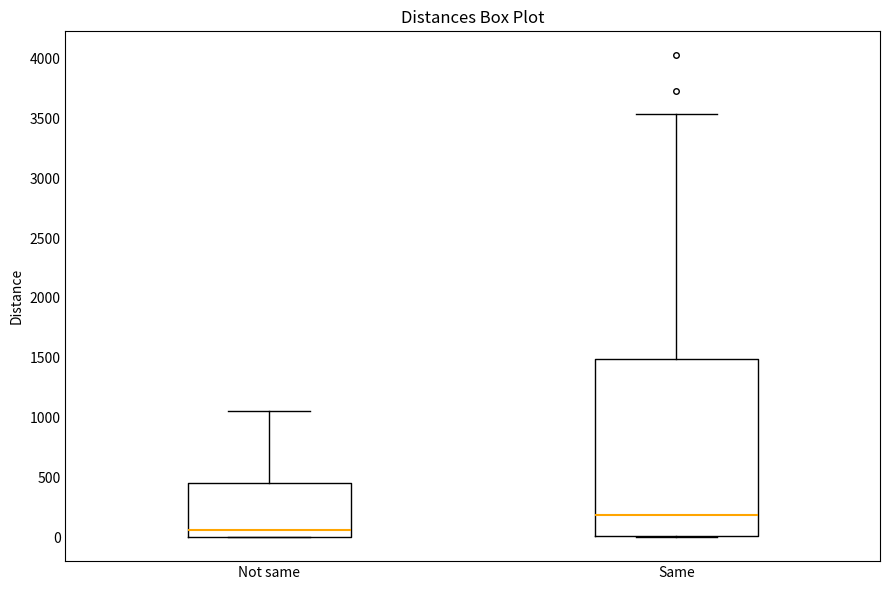

Which box is the tallest, from its lower edge to its upper edge?

Same